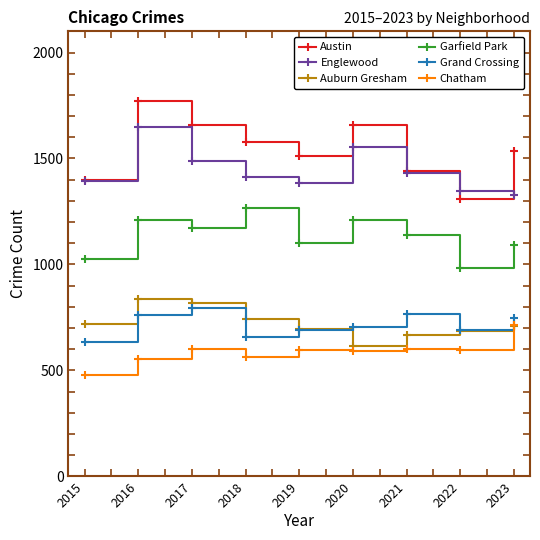

What is the value of the Austin point at the 6th from the left?

1660